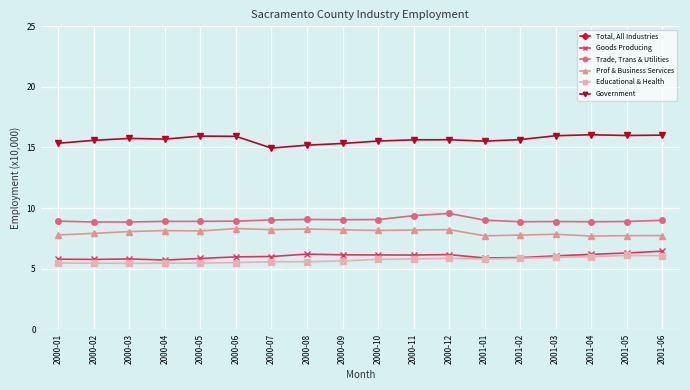

What is the difference between the second highest and second lowest values in the Trade, Trans & Utilities series?

0.5